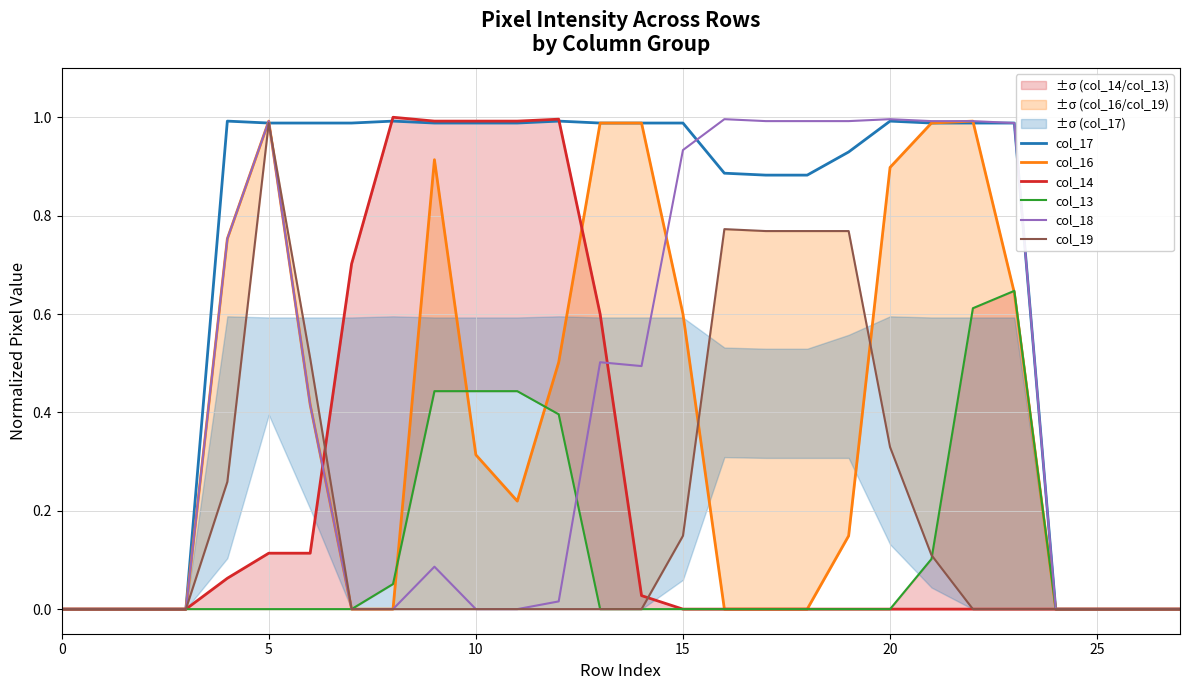

Is it true that col_18 equals 0.0 at 11?

True